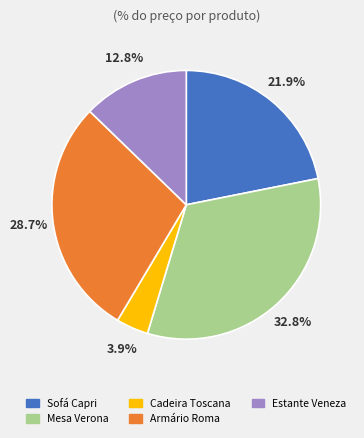

Does any single category account for the majority?

No